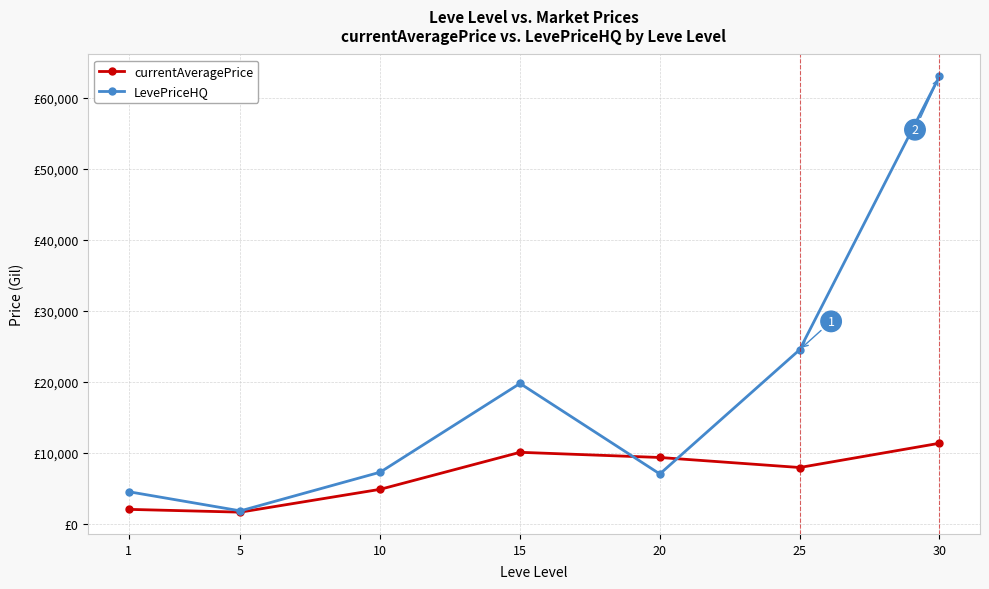

Between 15 and 20, which is larger?

15